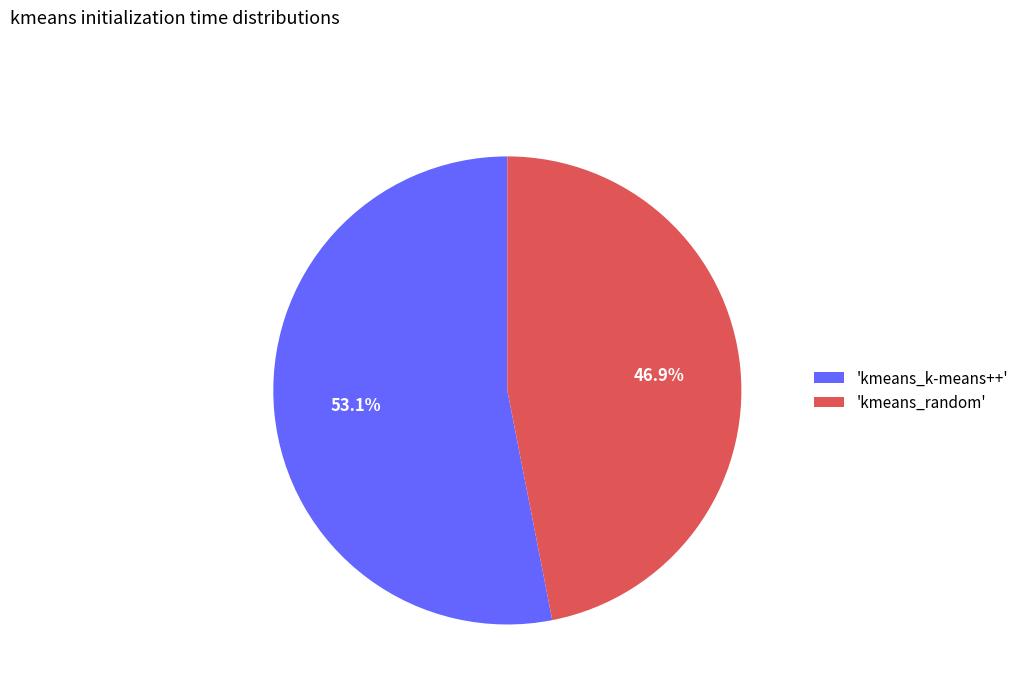

Between 'kmeans_random' and 'kmeans_k-means++', which is larger?

'kmeans_k-means++'